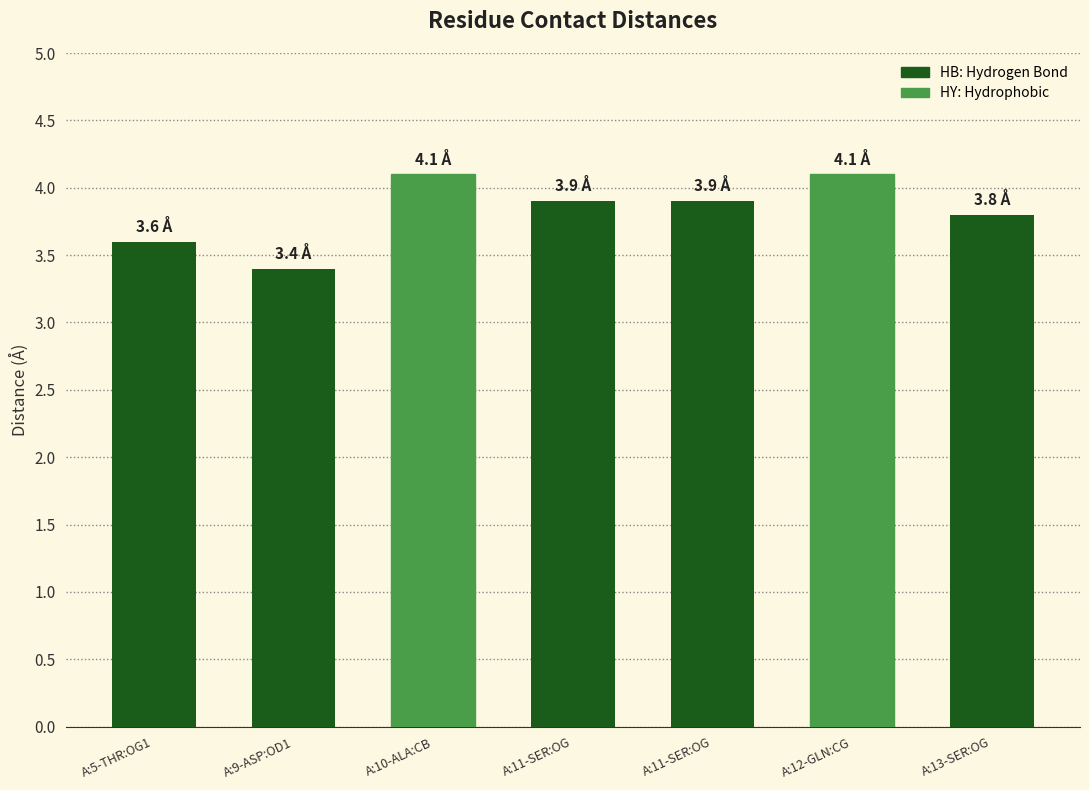

Does the chart contain any negative values?

No